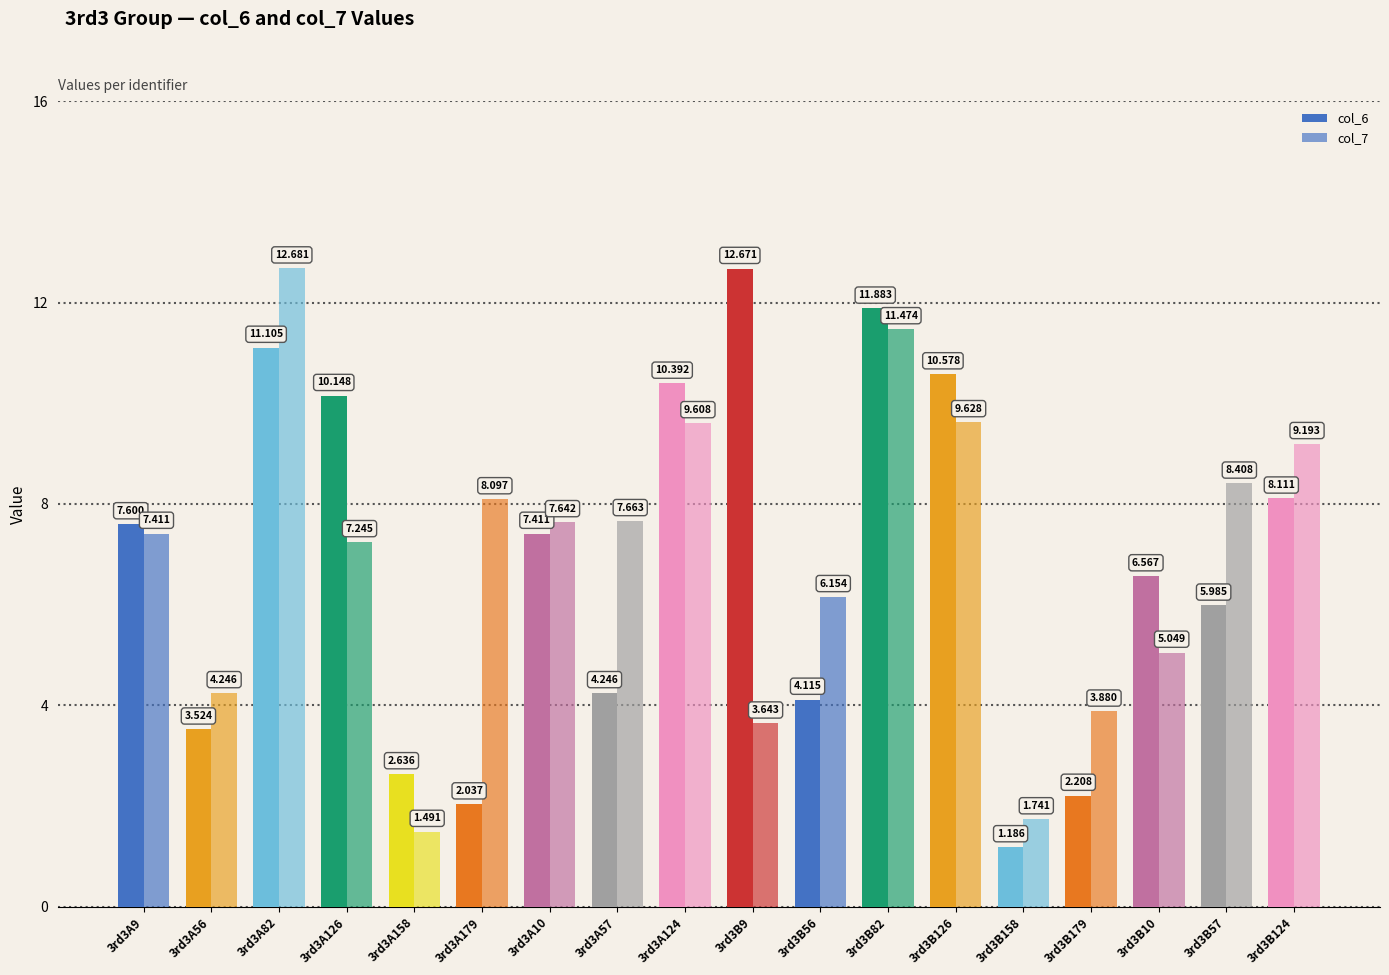

What is the difference between the second highest and minimum values in the col_6 series?

10.7